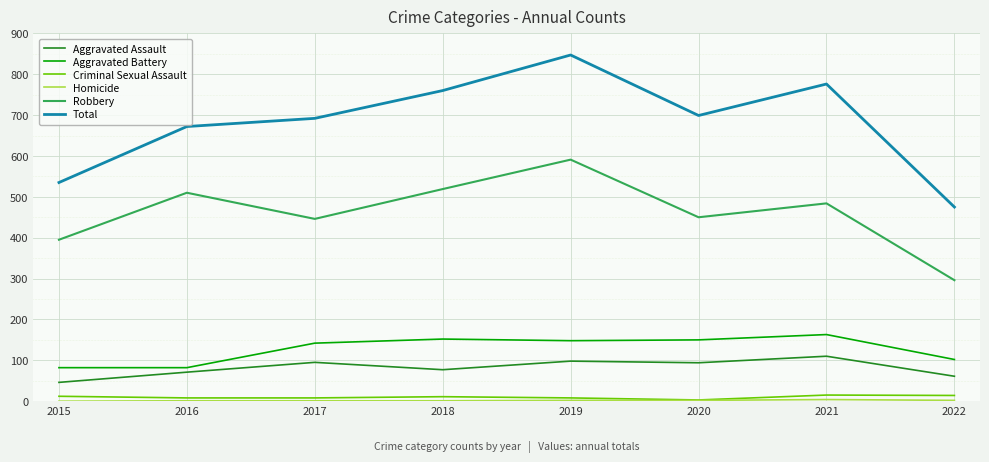

Which series has the largest range (max minus min)?

Total